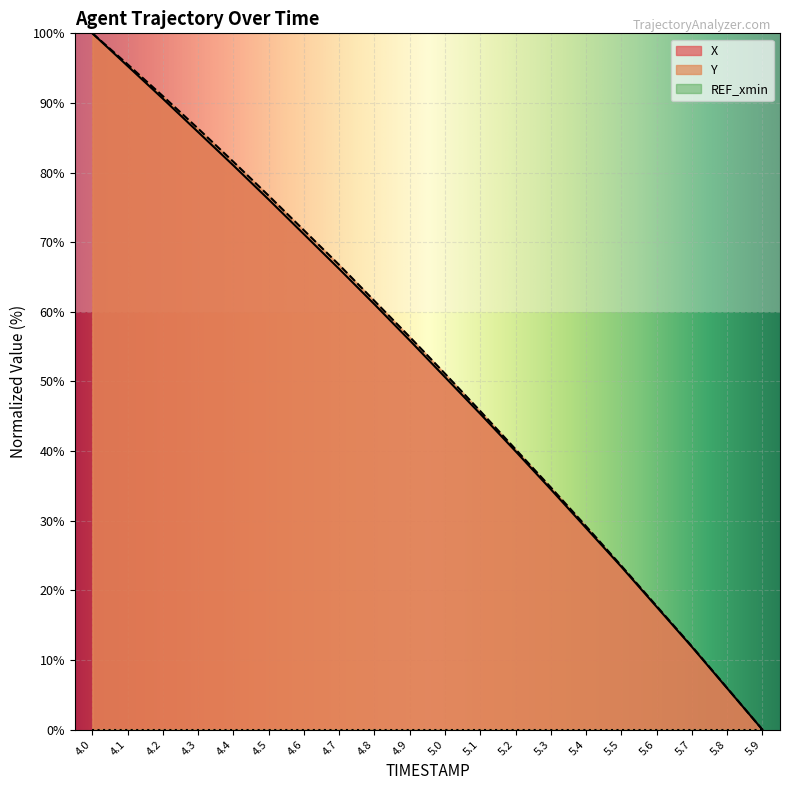

Reading left to right, transcribe all the data shown in this chart.

X: 4.0=100.0	4.1=95.3	4.2=90.6	4.3=85.8	4.4=81.0	4.5=76.1	4.6=71.1	4.7=66.2	4.8=61.1	4.9=55.9	5.0=50.6	5.1=45.3	5.2=40.0	5.3=34.5	5.4=29.0	5.5=23.4	5.6=17.6	5.7=11.9	5.8=5.9	5.9=0.0
Y: 4.0=100.0	4.1=95.5	4.2=91.0	4.3=86.3	4.4=81.5	4.5=76.7	4.6=71.7	4.7=66.7	4.8=61.6	4.9=56.4	5.0=51.1	5.1=45.7	5.2=40.3	5.3=34.8	5.4=29.2	5.5=23.5	5.6=17.7	5.7=12.0	5.8=6.0	5.9=0.0